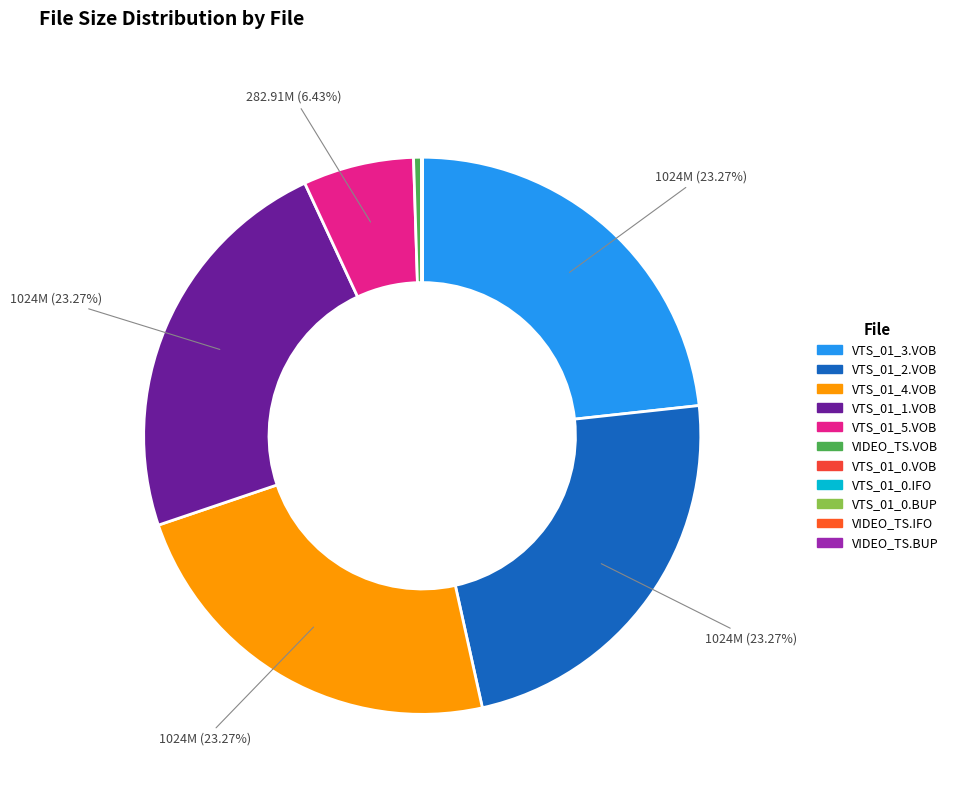

To the nearest percent, what percentage of the pie is VTS_01_5.VOB?

6%